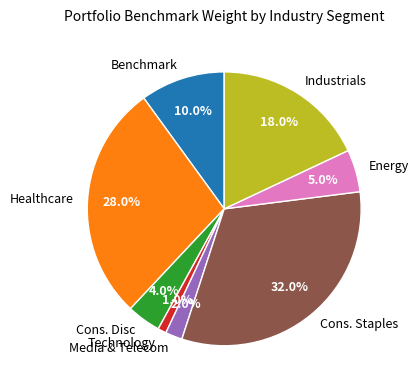

To the nearest percent, what percentage of the pie is Cons. Disc?

4%